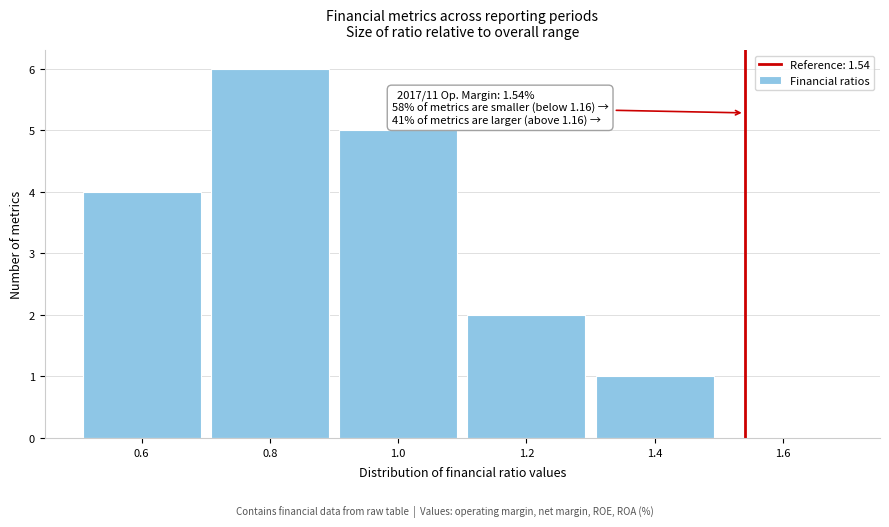

Reading left to right, what are all the values shown in this chart?

0.6=4	0.8=6	1.0=5	1.2=2	1.4=1	1.6=0